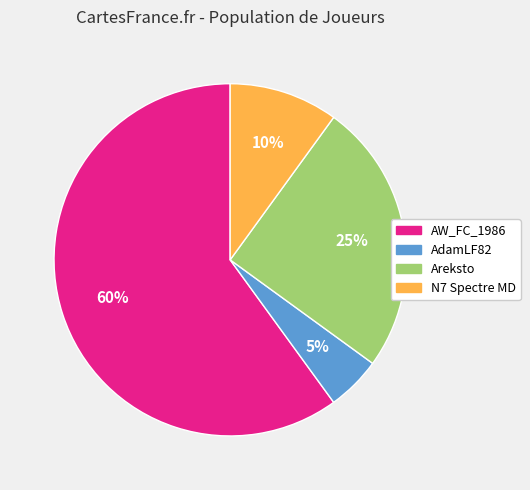

Is N7 Spectre MD the majority of the pie?

No